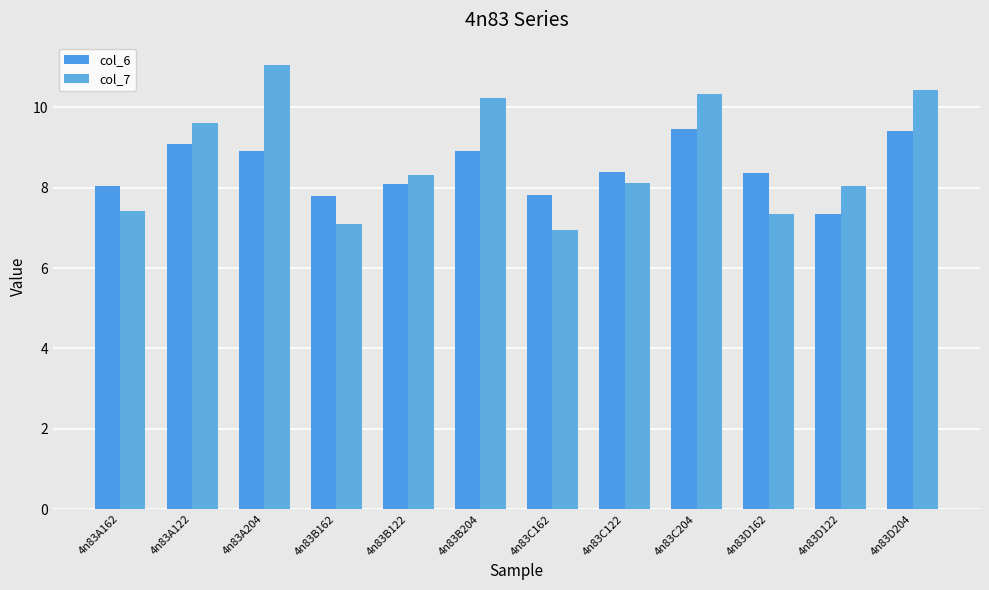

What is the difference between the highest and lowest values at 4n83C122?

0.3